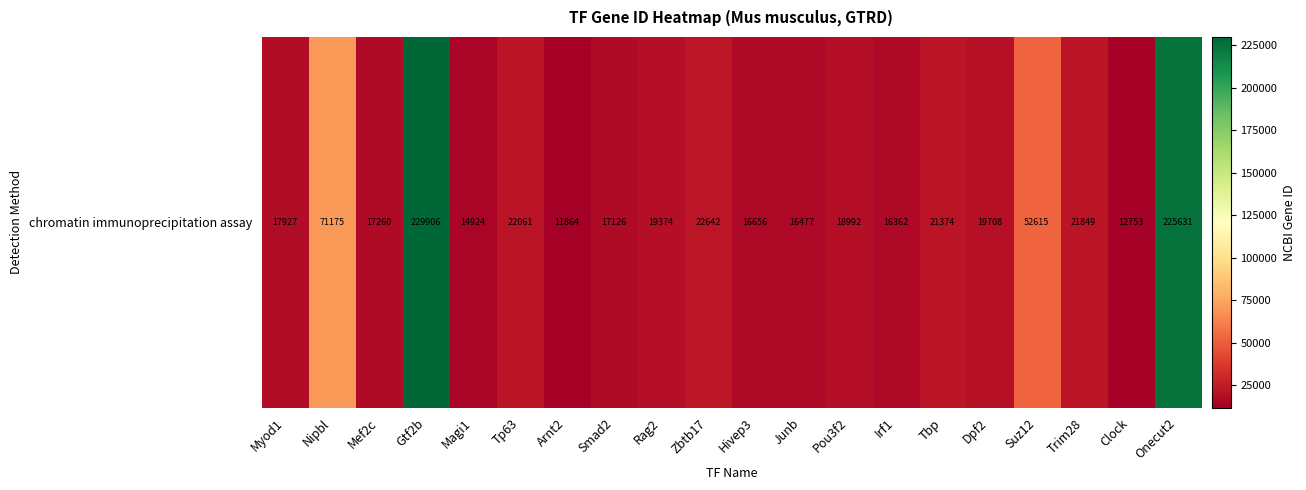

At which label does the data first exceed 19374?

Nipbl